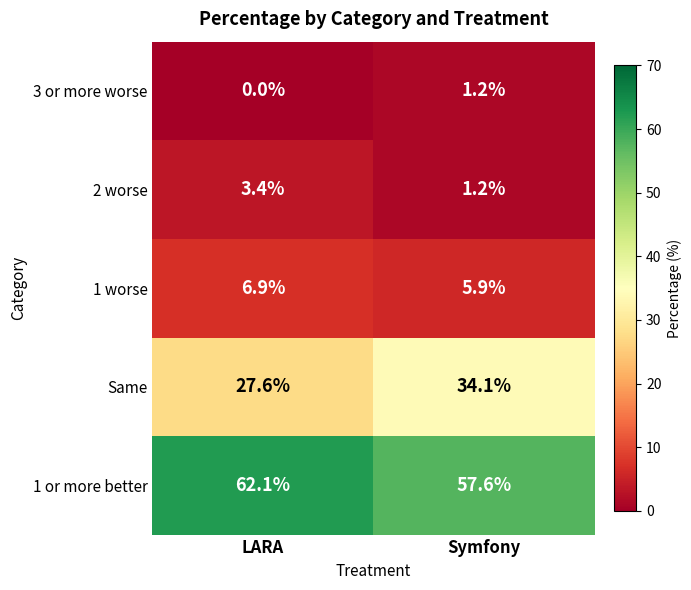

Is it true that 1 worse equals 5.9 at Symfony?

True